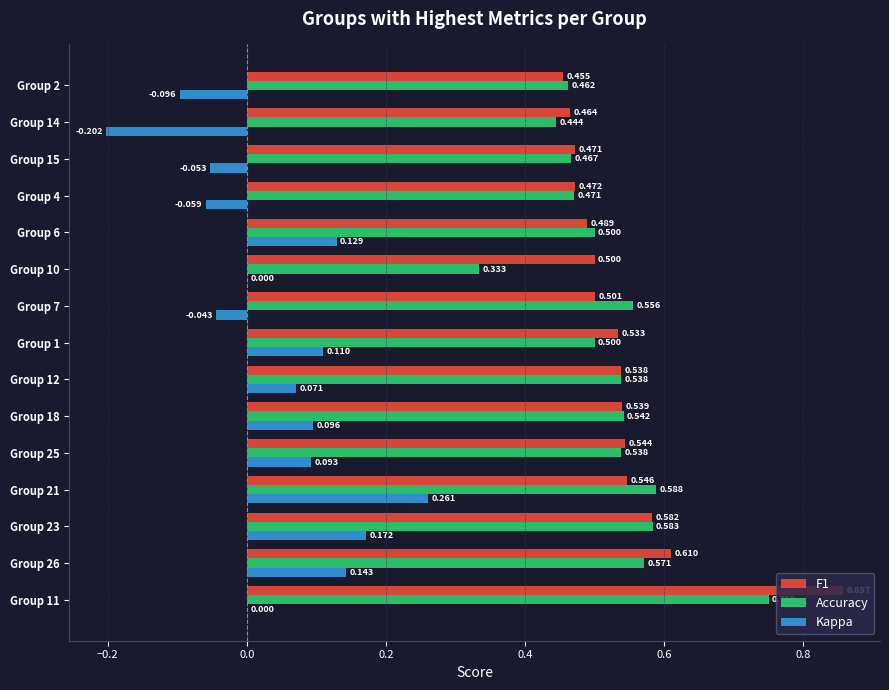

Is the value of Kappa at Group 2 greater than the value of Accuracy at Group 11?

No